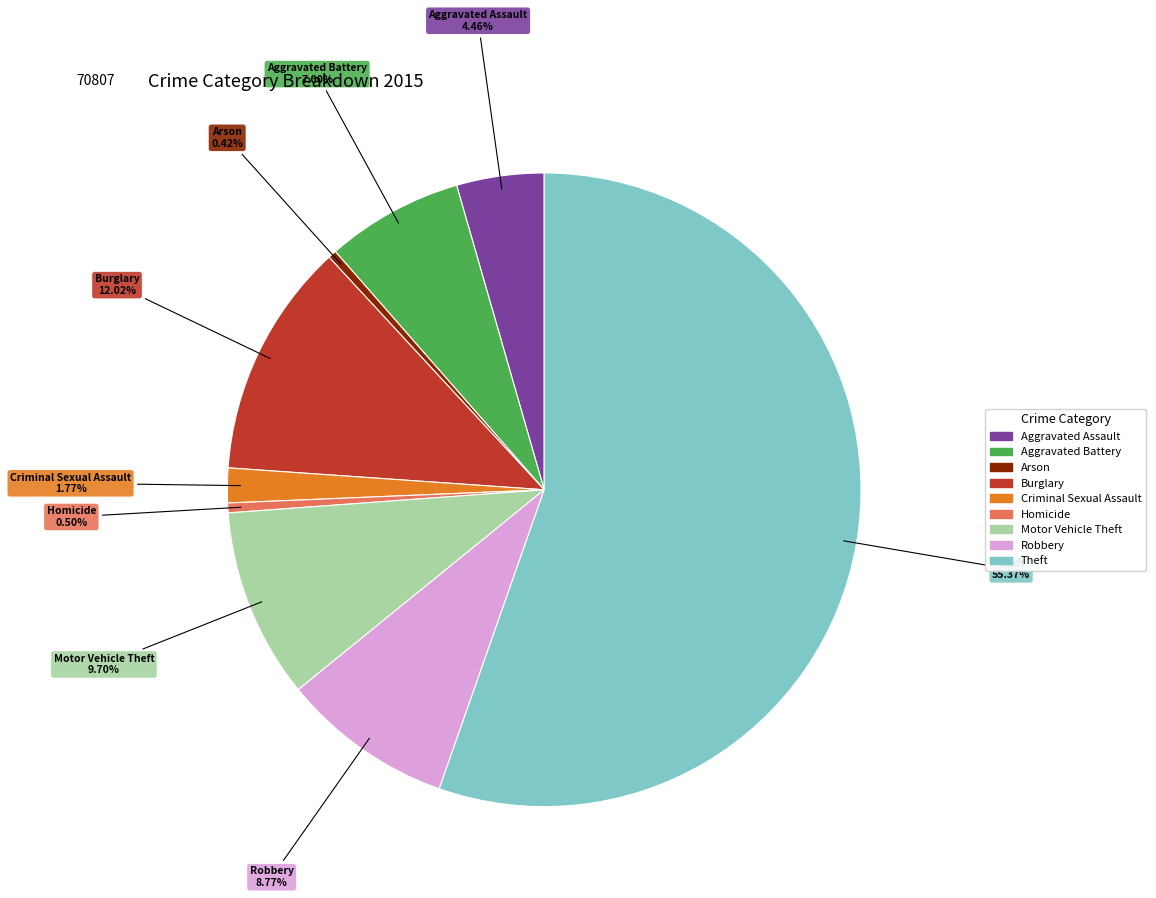

Which slice is the largest?

Theft